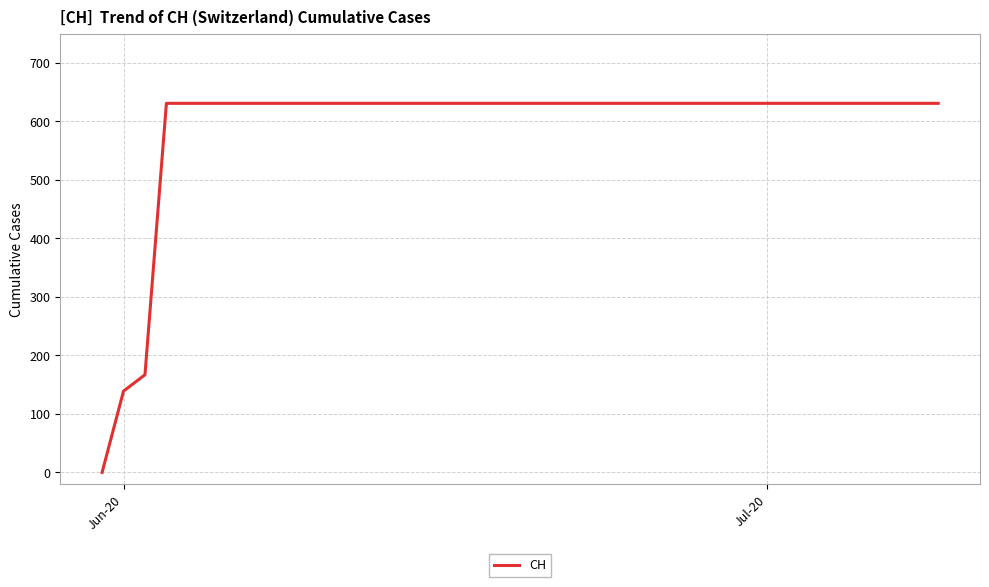

What is the greatest value displayed?

631